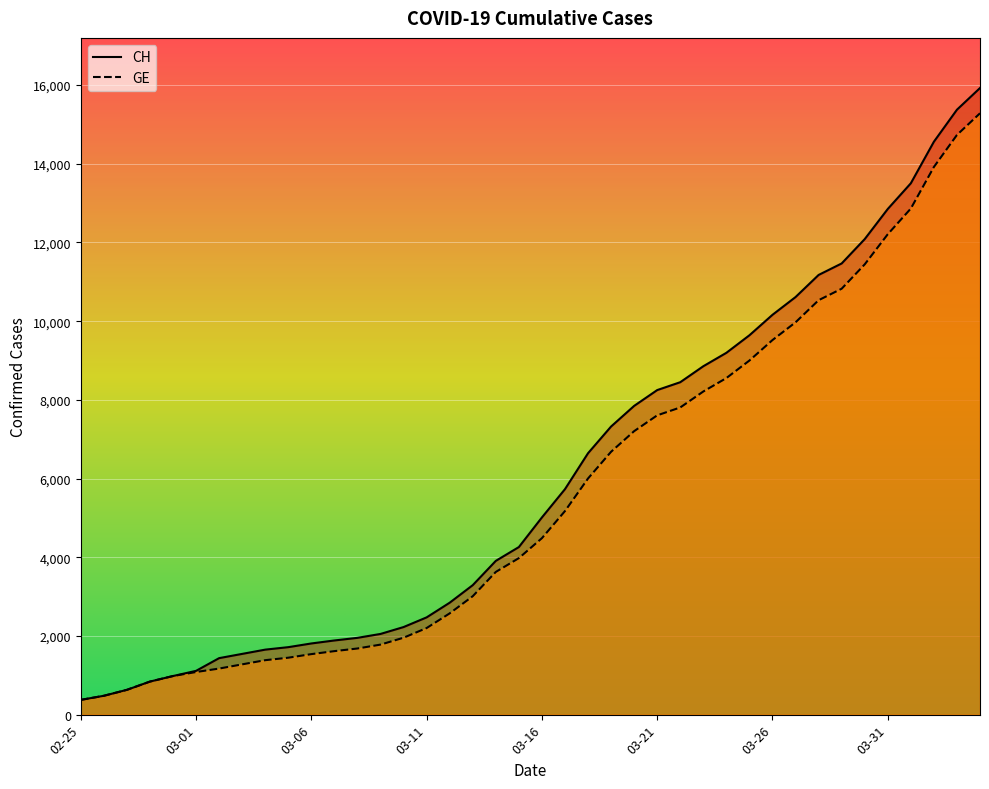

The value of GE at 2020-03-17 is 5174. True or false?

True